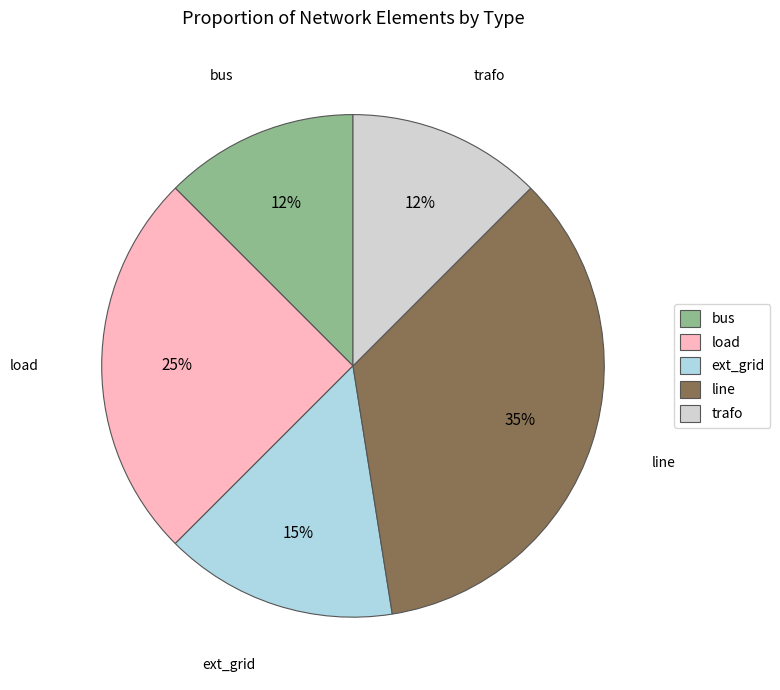

Is the sum of trafo and ext_grid greater than half?

No